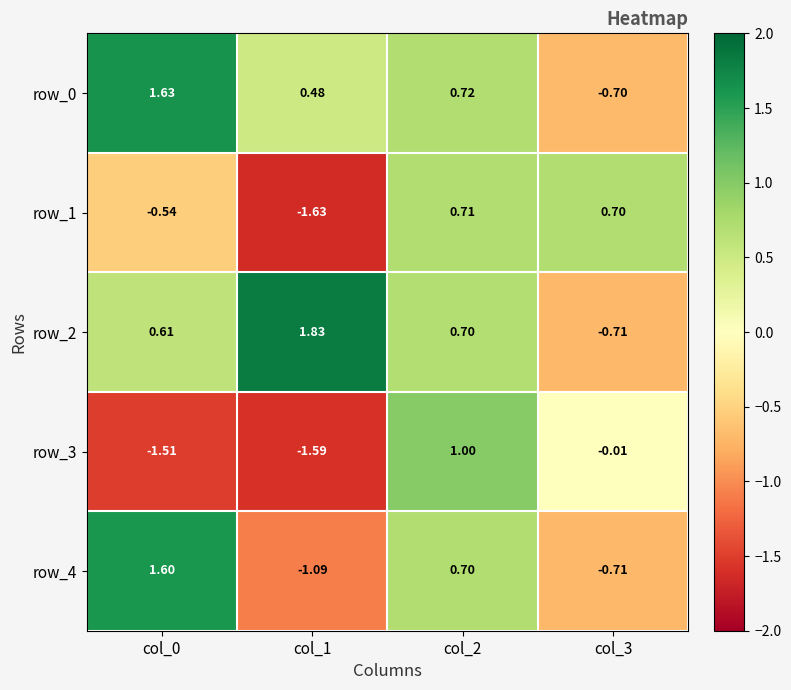

Is the value of row_3 at col_3 greater than the value of row_0 at col_1?

No